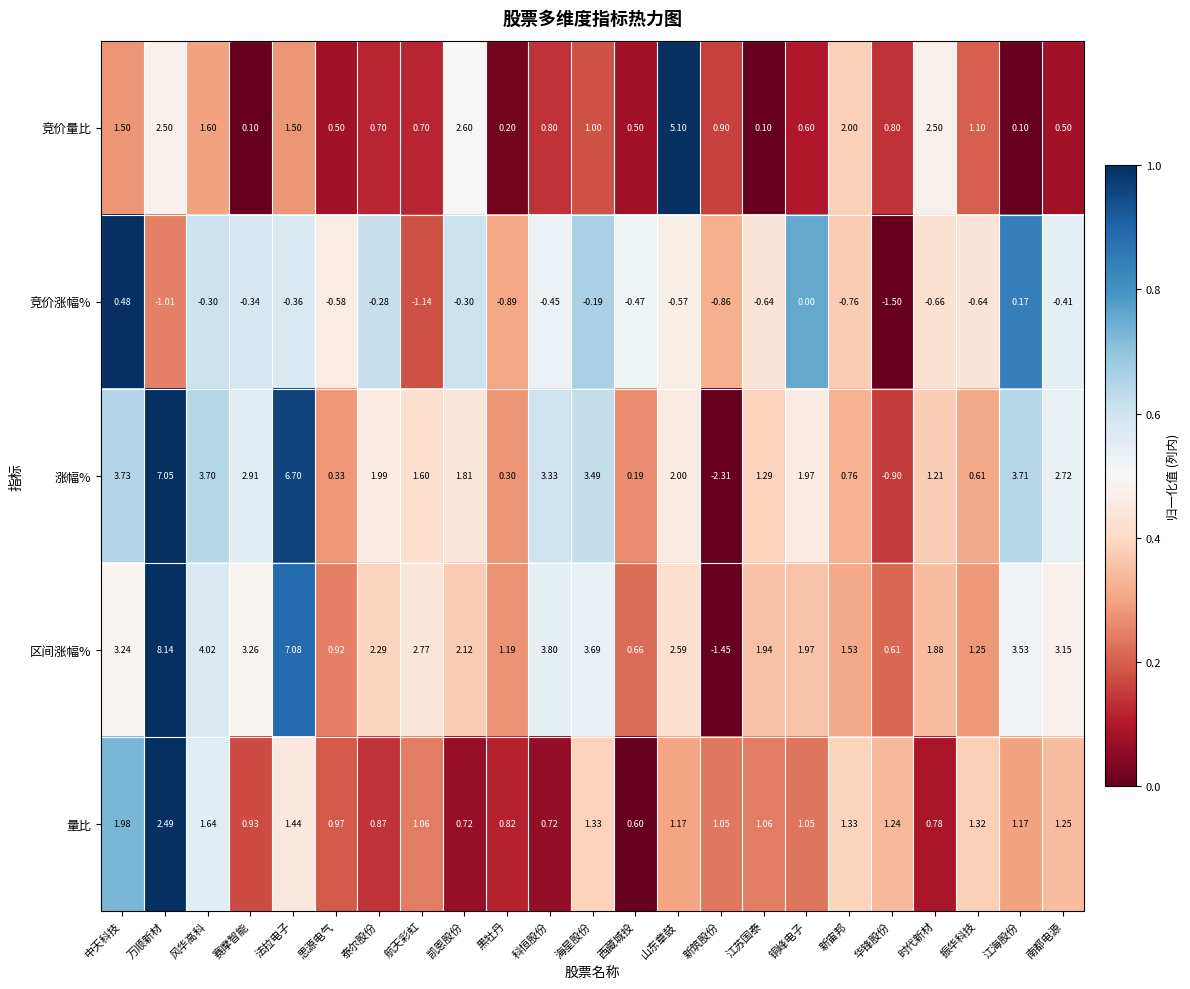

At which label does 涨幅% first exceed 1?

中天科技